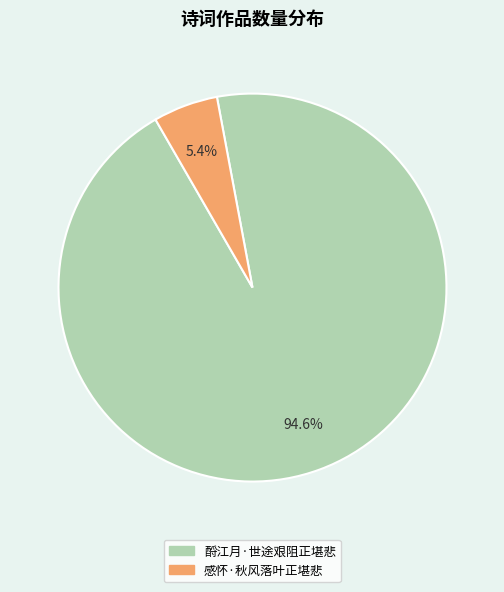

To the nearest percent, what is the average slice percentage?

50%